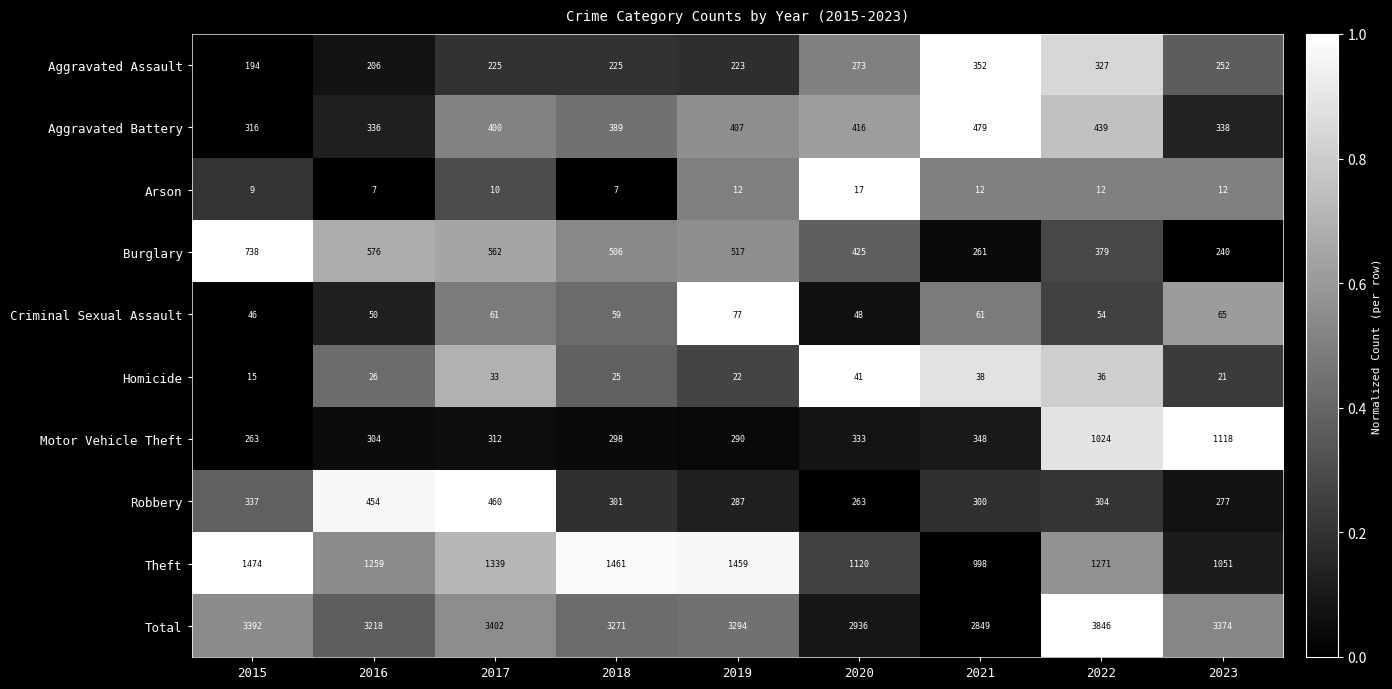

True or false: Theft has a value of 544 at 2019.

False